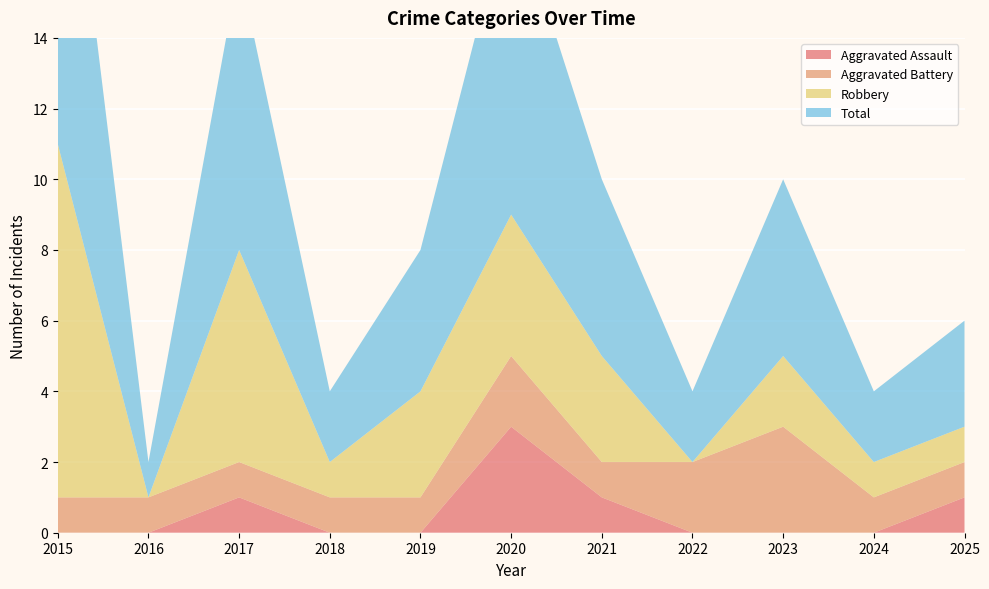

Reading left to right, what are all the values shown in this chart?

Aggravated Assault: 2015=0	2016=0	2017=1	2018=0	2019=0	2020=3	2021=1	2022=0	2023=0	2024=0	2025=1
Aggravated Battery: 2015=1	2016=1	2017=1	2018=1	2019=1	2020=2	2021=1	2022=2	2023=3	2024=1	2025=1
Robbery: 2015=10	2016=0	2017=6	2018=1	2019=3	2020=4	2021=3	2022=0	2023=2	2024=1	2025=1
Total: 2015=12	2016=1	2017=8	2018=2	2019=4	2020=9	2021=5	2022=2	2023=5	2024=2	2025=3